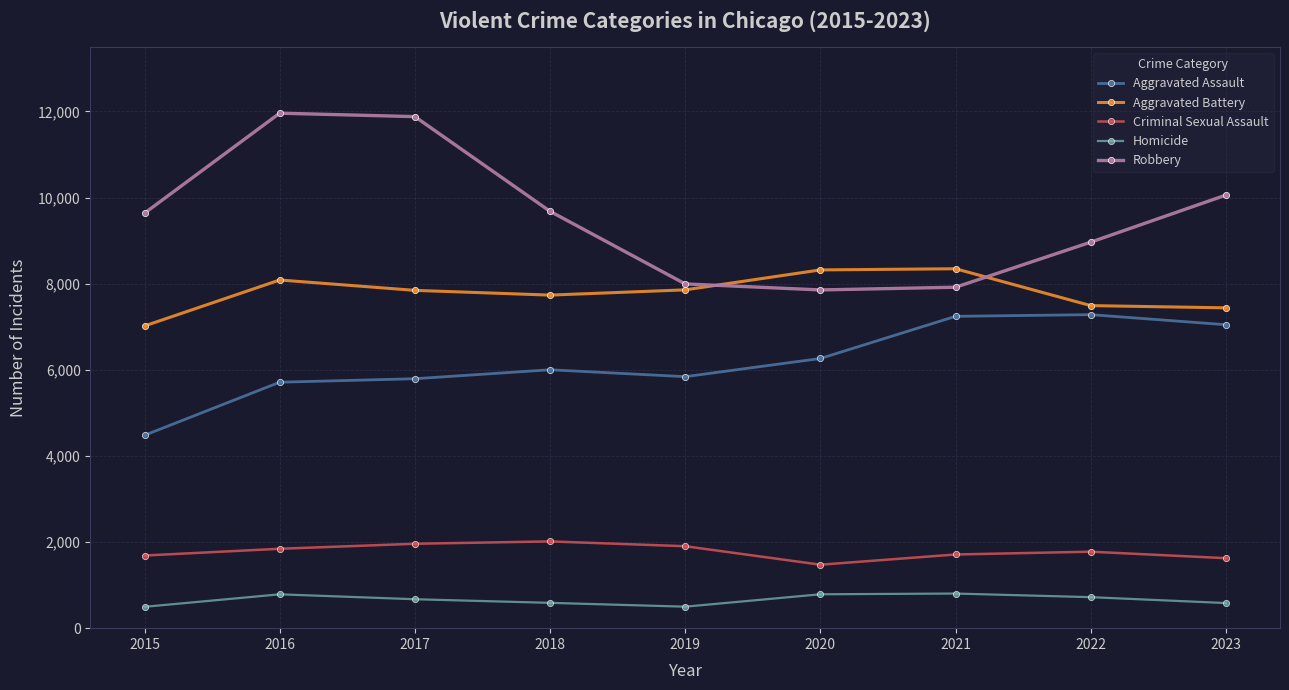

What are all the series names shown in the legend?

Aggravated Assault, Aggravated Battery, Criminal Sexual Assault, Homicide, Robbery